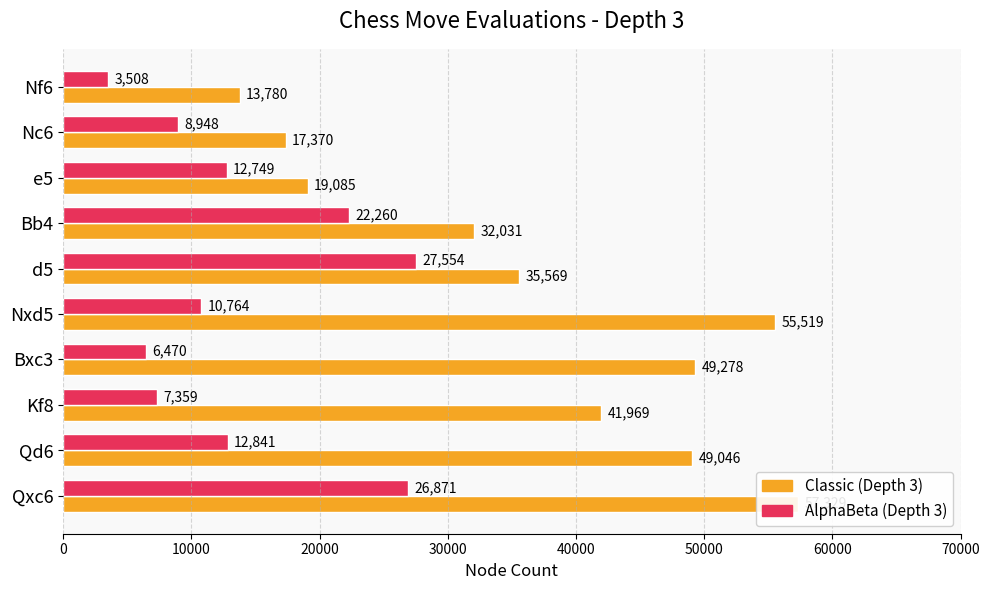

Reading left to right, transcribe all the data shown in this chart.

Classic (Depth 3): 13780	17370	19085	32031	35569	55519	49278	41969	49046	57329
AlphaBeta (Depth 3): 3508	8948	12749	22260	27554	10764	6470	7359	12841	26871